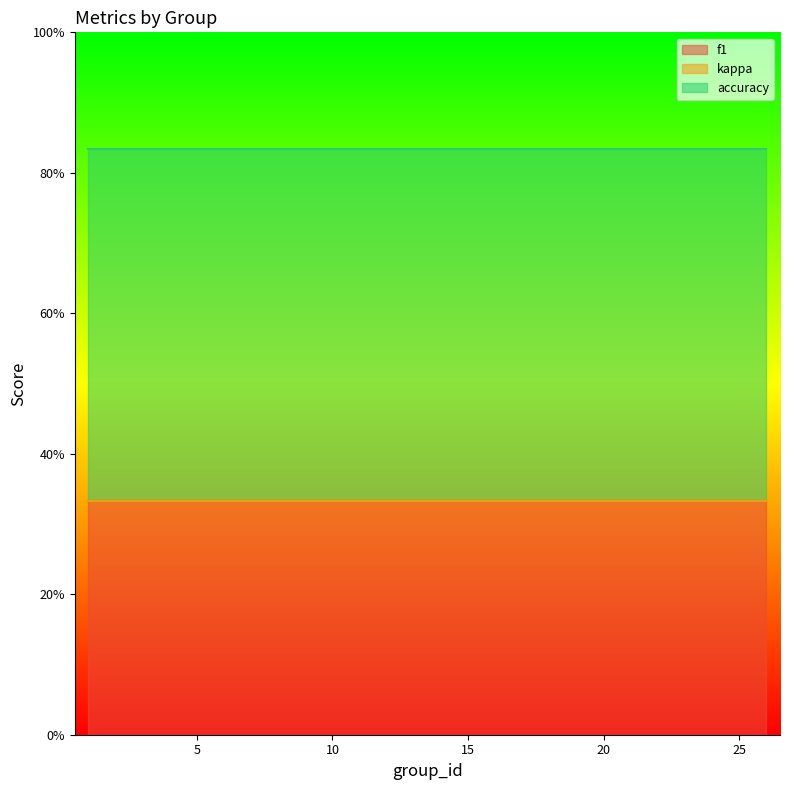

Is it true that f1 equals 0.3 at 1?

True